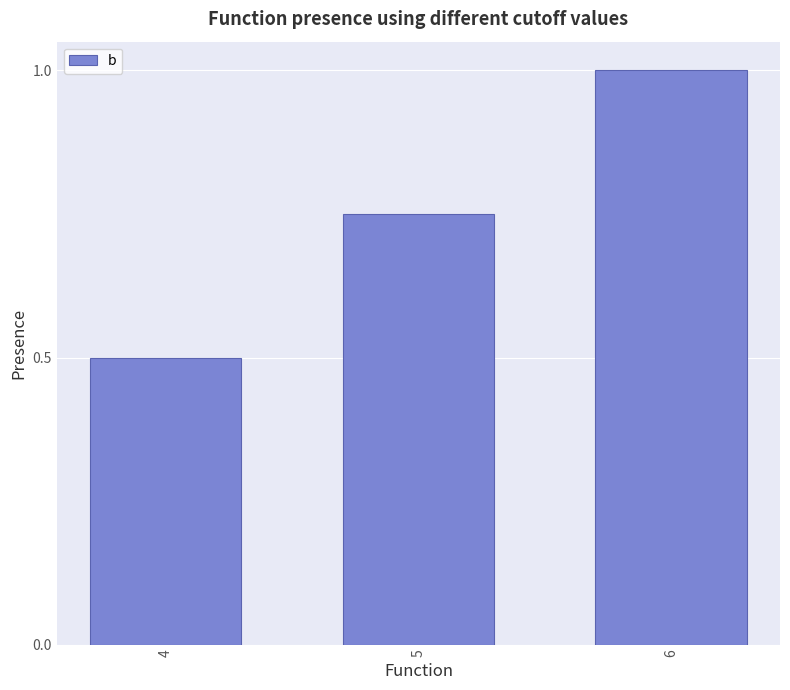

Which has a higher value, 6 or 4?

6